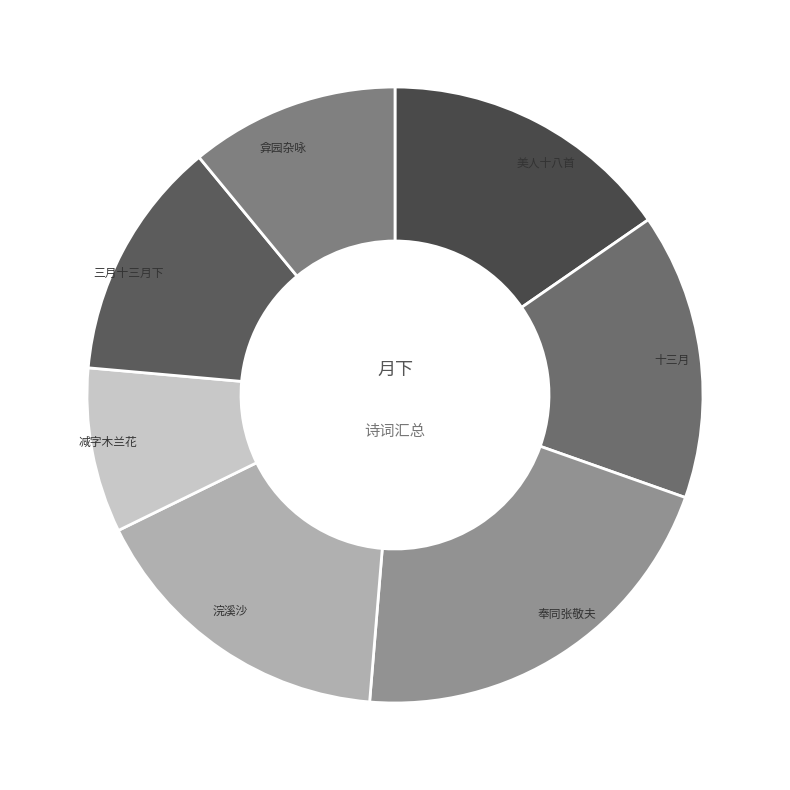

Which slice is the largest?

奉同张敬夫